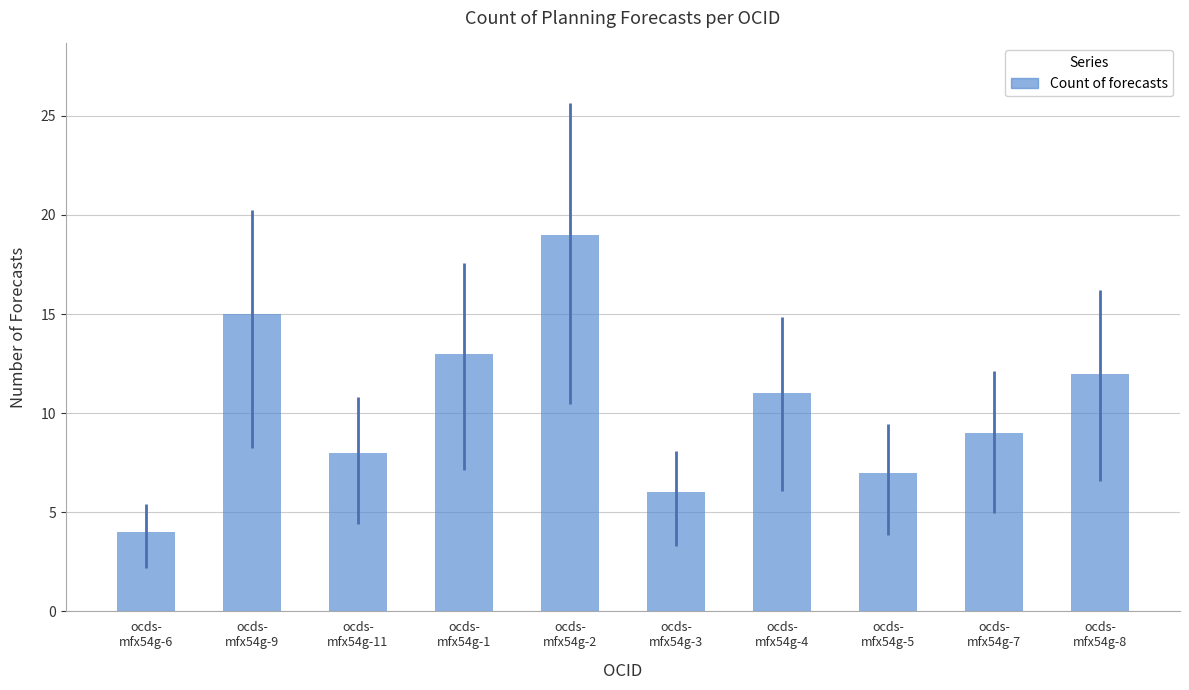

What is the change in value from ocds-
mfx54g-7 to ocds-
mfx54g-8?

+3